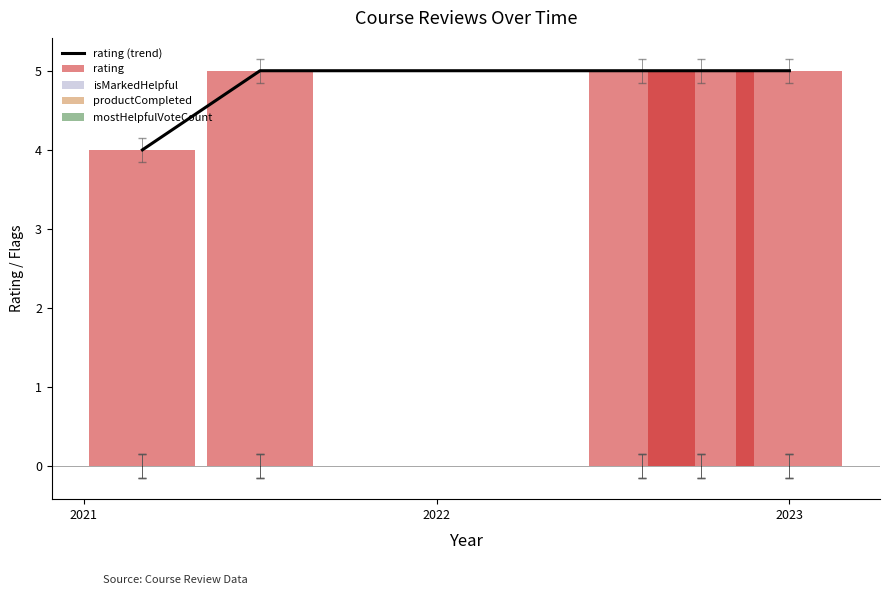

What is the highest value of the rating series?

5